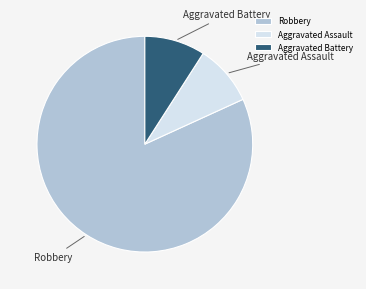

True or false: Aggravated Battery accounts for 20% of the total.

False